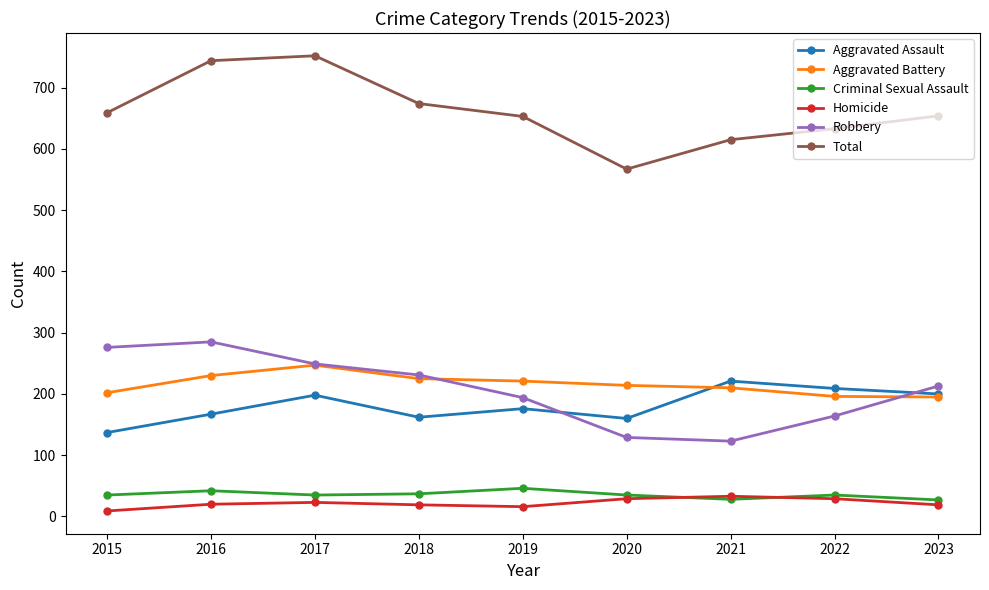

List the series in order of their peak value, highest first.

Total, Robbery, Aggravated Battery, Aggravated Assault, Criminal Sexual Assault, Homicide